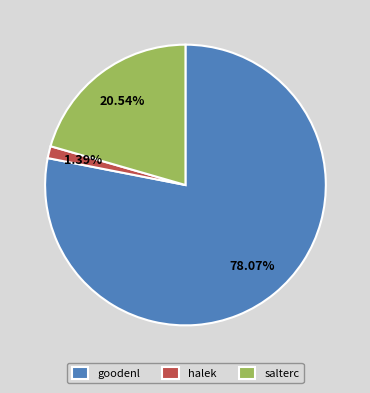

Does any single category account for the majority?

Yes